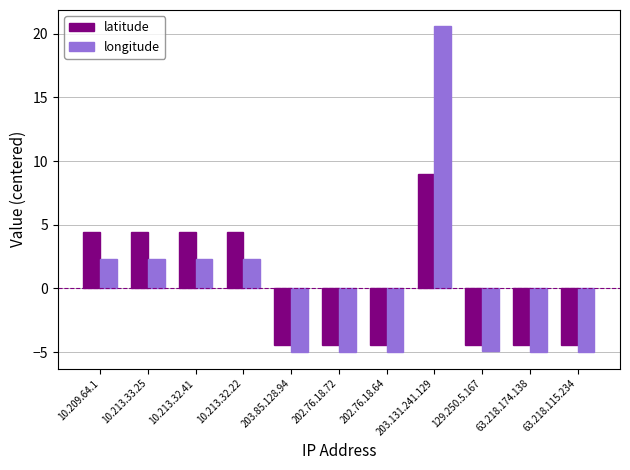

At 10.213.33.25, list the series in order from largest to smallest.

latitude, longitude